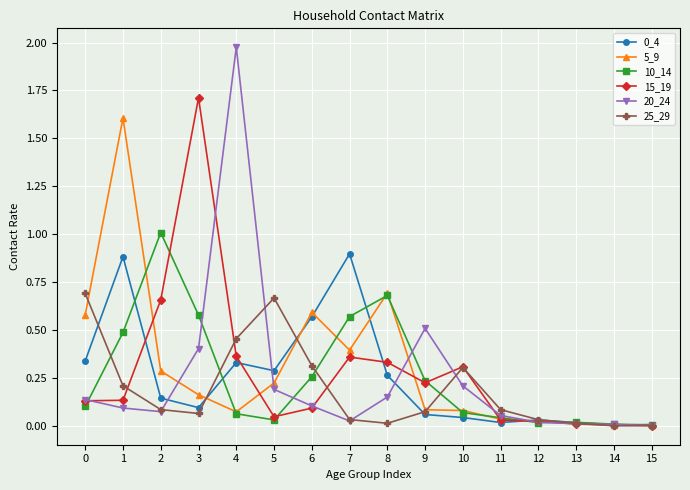

Is the value of 0_4 at 5 greater than the value of 20_24 at 11?

Yes